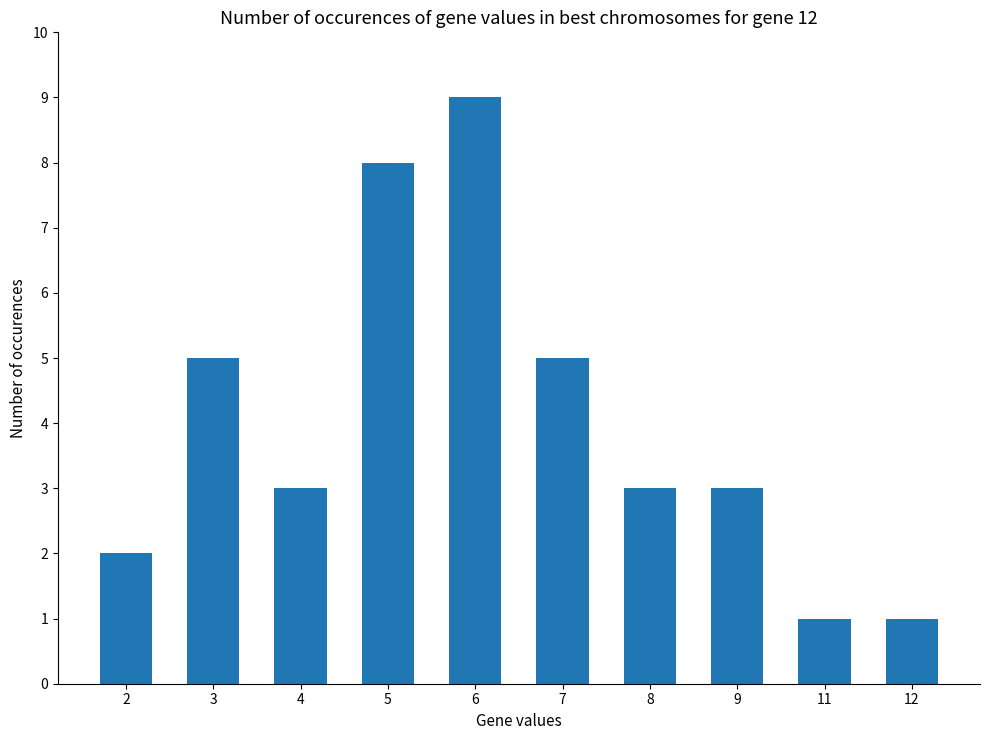

Reading left to right, transcribe all the data shown in this chart.

2=2	3=5	4=3	5=8	6=9	7=5	8=3	9=3	11=1	12=1